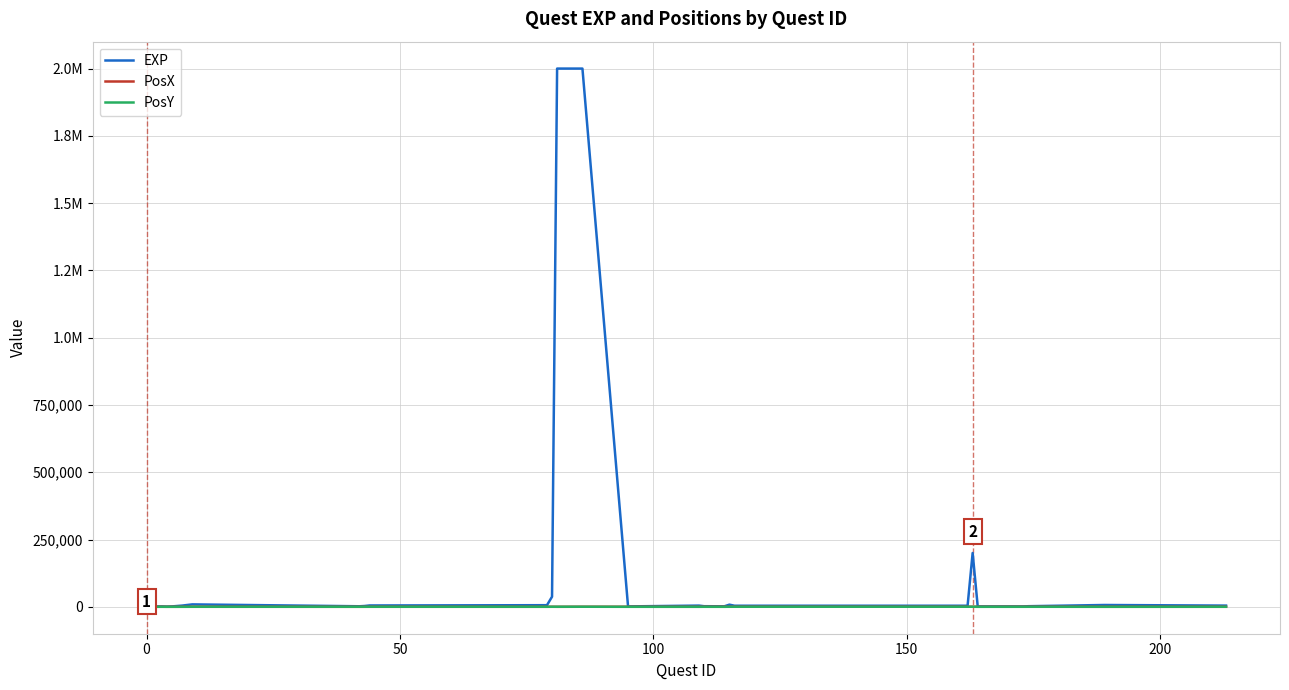

What is the greatest value displayed?

2000000